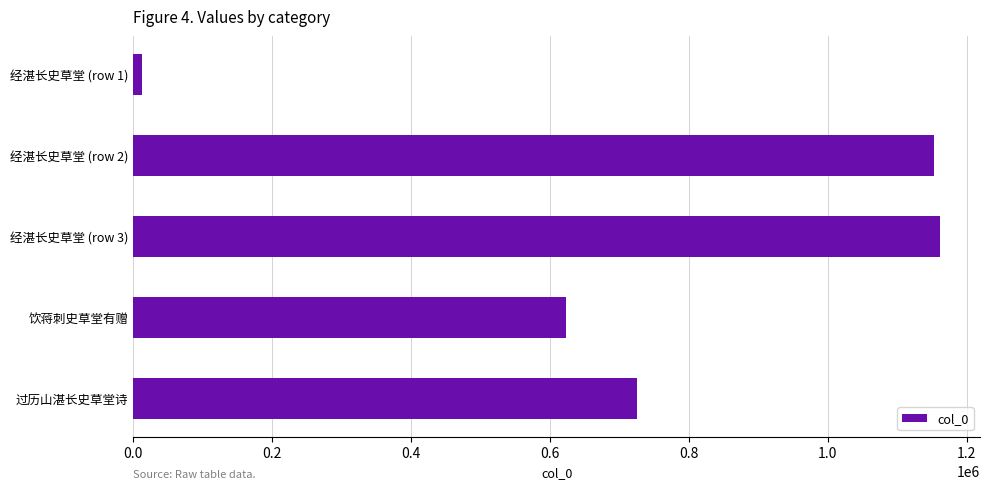

At which label is the value closest to 586964?

饮蒋刺史草堂有赠